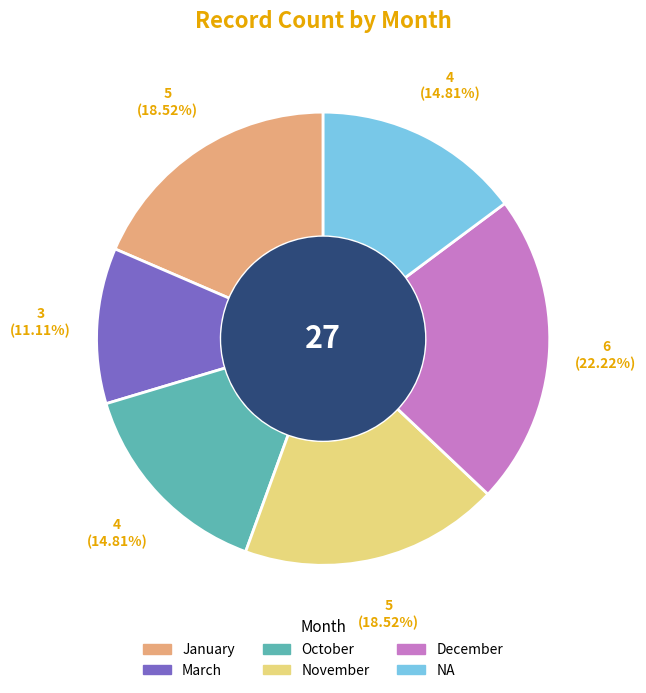

Which has a higher value, March or NA?

NA